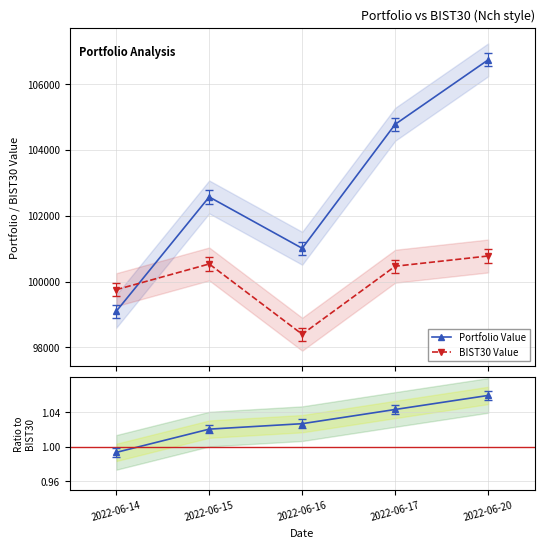

Is the value of Portfolio Value at 2022-06-16 greater than the value of BIST30 Value at 2022-06-17?

Yes